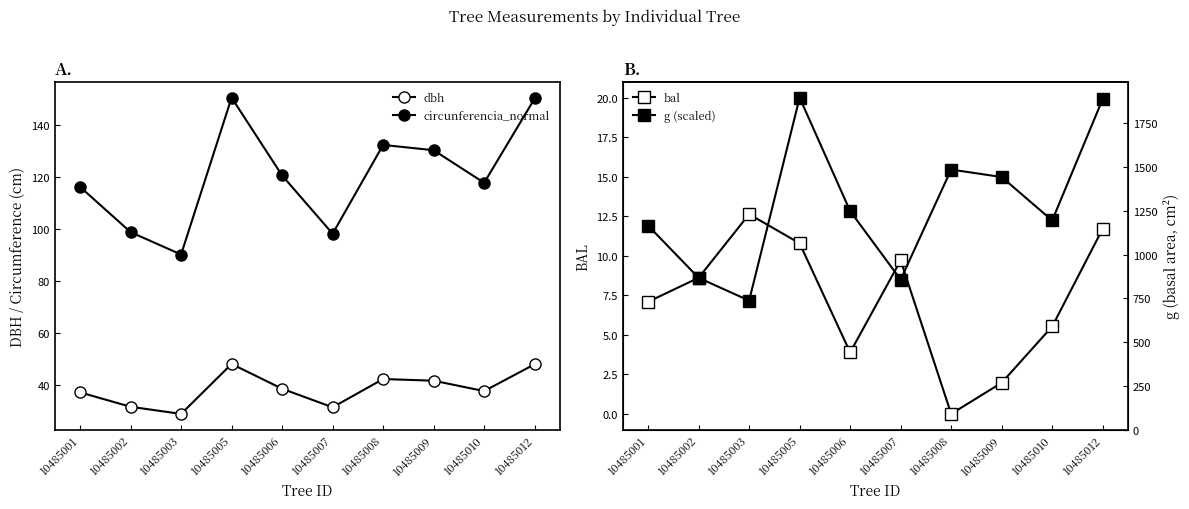

Rank the series at 10485008 from highest to lowest value.

circunferencia_normal, dbh, g (scaled), bal